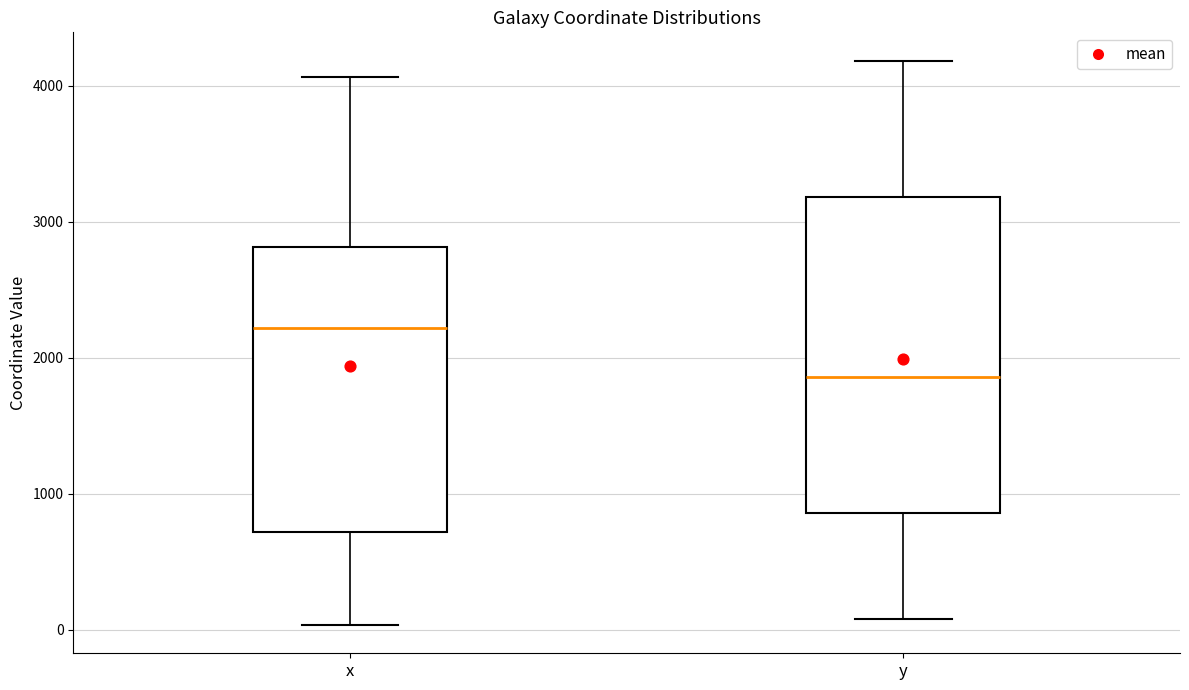

Where is the upper edge of the box for y on the y-axis? The values are not printed on the chart, so give them approximately, as read against the axis.

3200